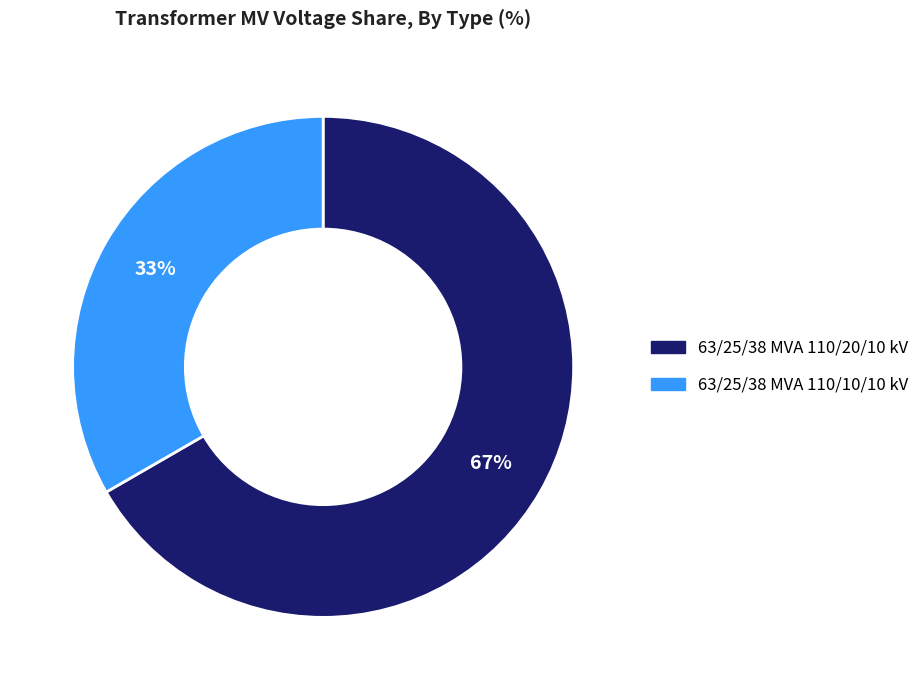

To the nearest percent, what is the combined percentage of 63/25/38 MVA 110/20/10 kV and 63/25/38 MVA 110/10/10 kV?

100%